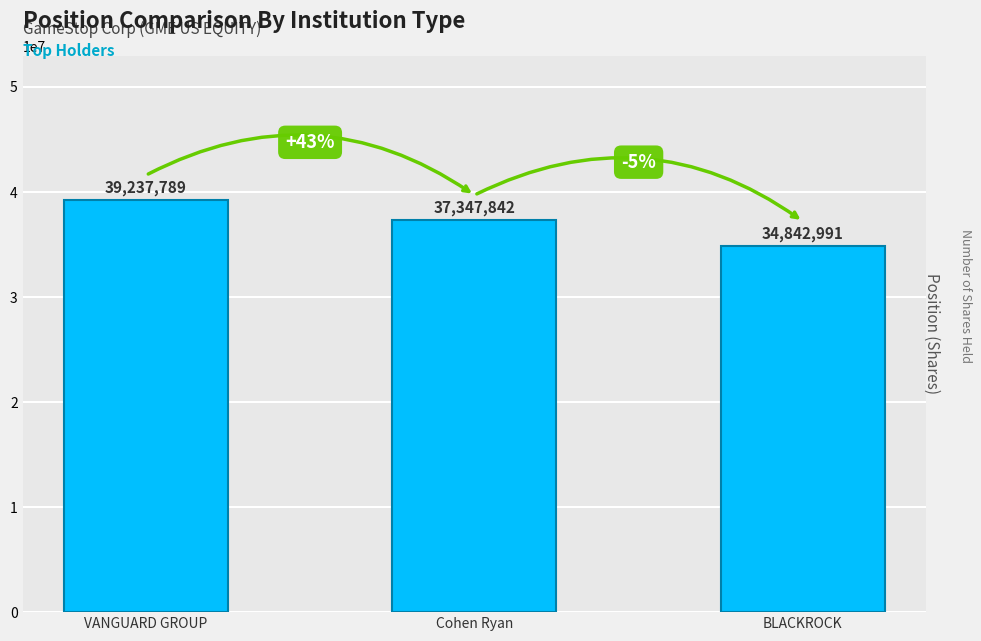

Which category has the highest value across all series?

VANGUARD GROUP